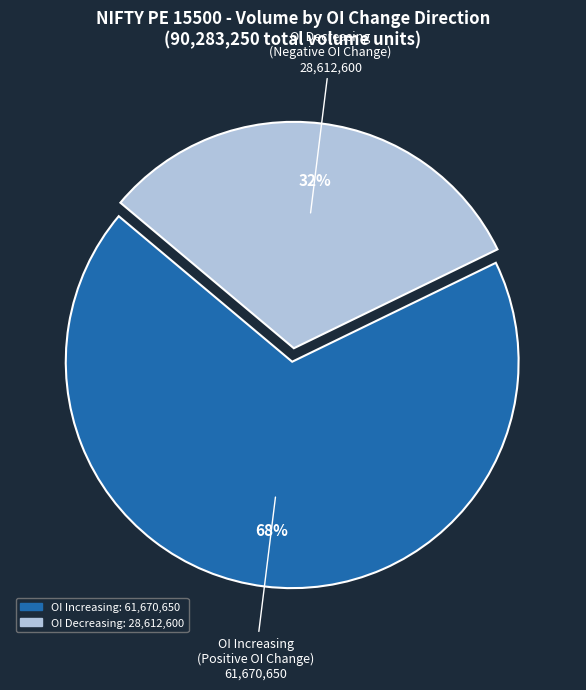

Does any single category account for the majority?

Yes